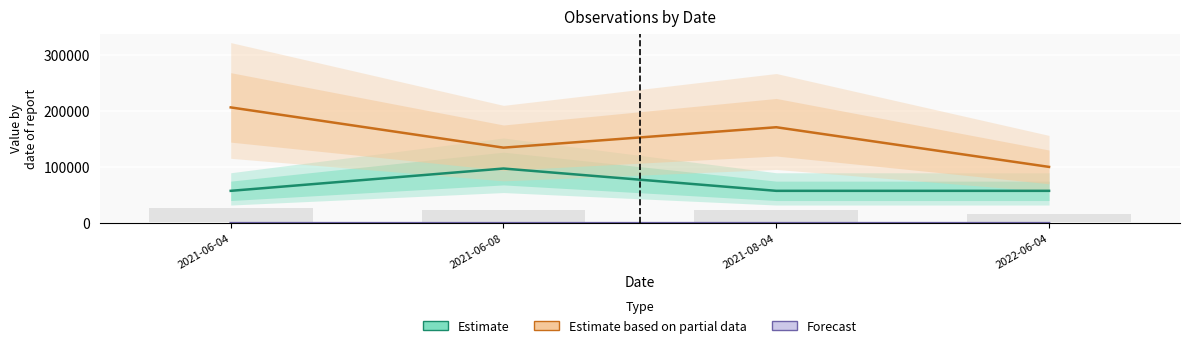

Rank the series by their average value, from highest to lowest.

Estimate based on partial data, Estimate, Forecast